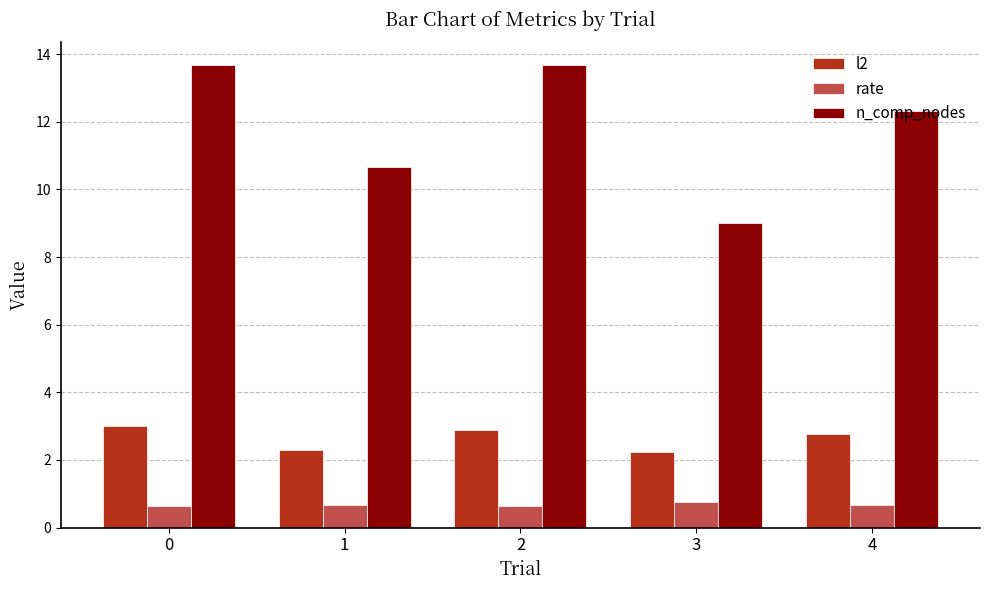

What is the average value of the rate series?

0.7